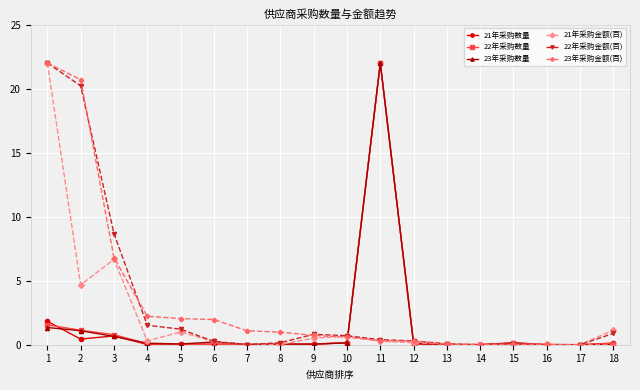

How many data points does each series have?

18